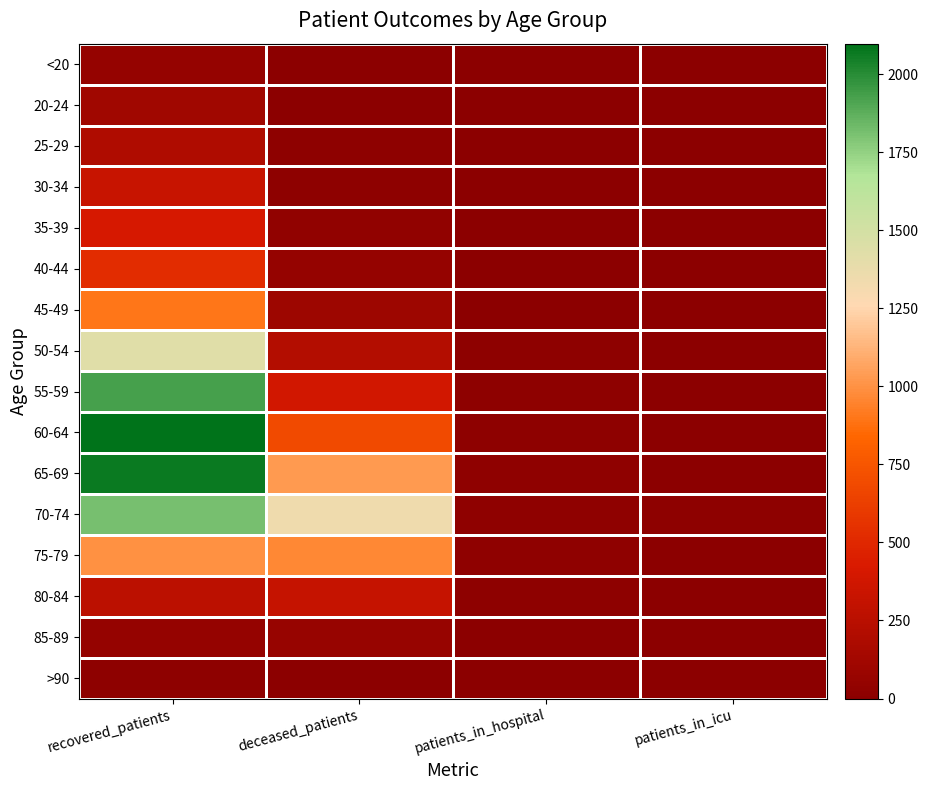

At which category is the sum across all series the highest?

recovered_patients